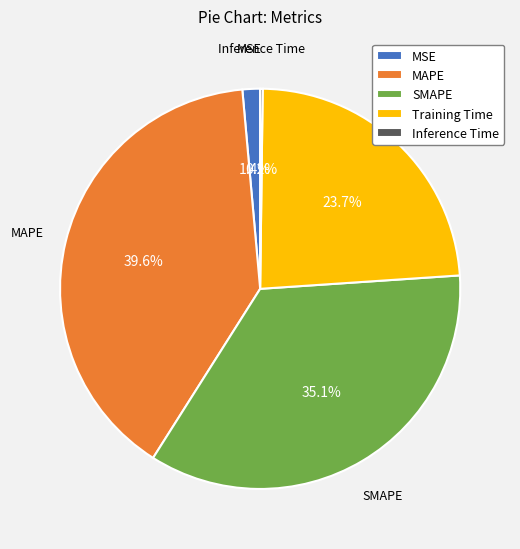

Which has a higher value, MSE or MAPE?

MAPE